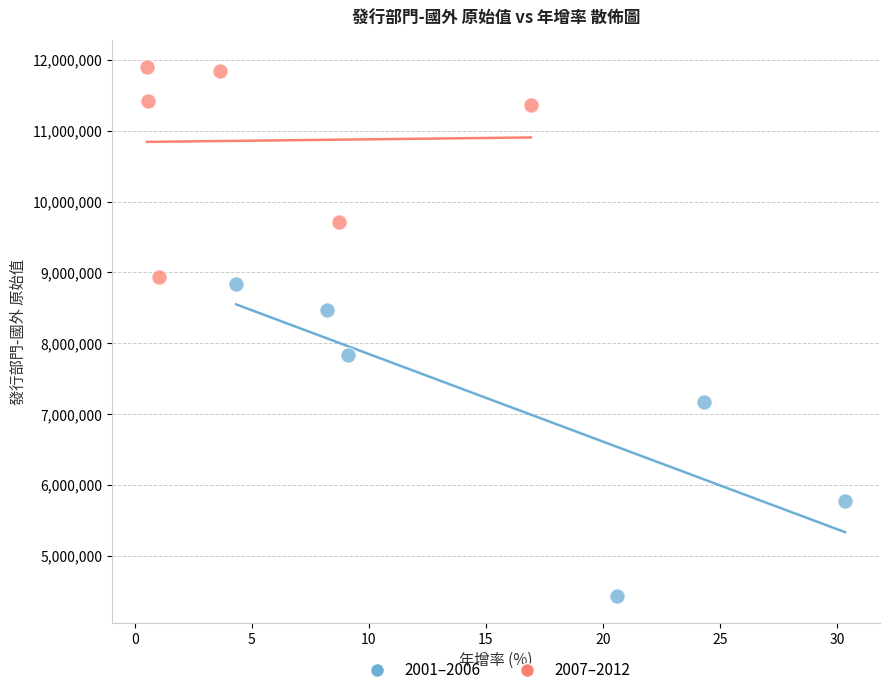

Which series contains the lowest Y value?

2001–2006